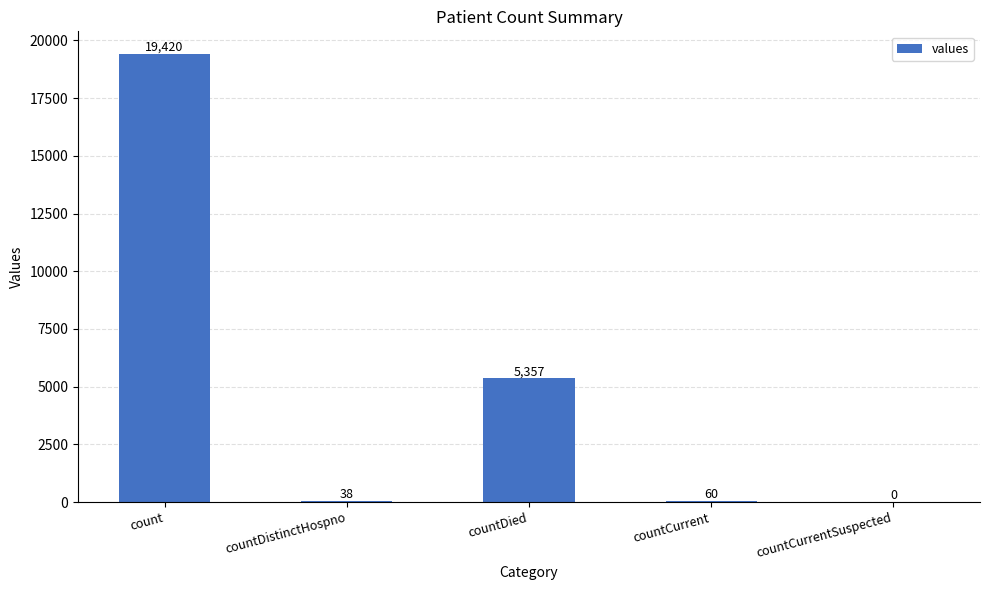

What is the sum of all values?

24875